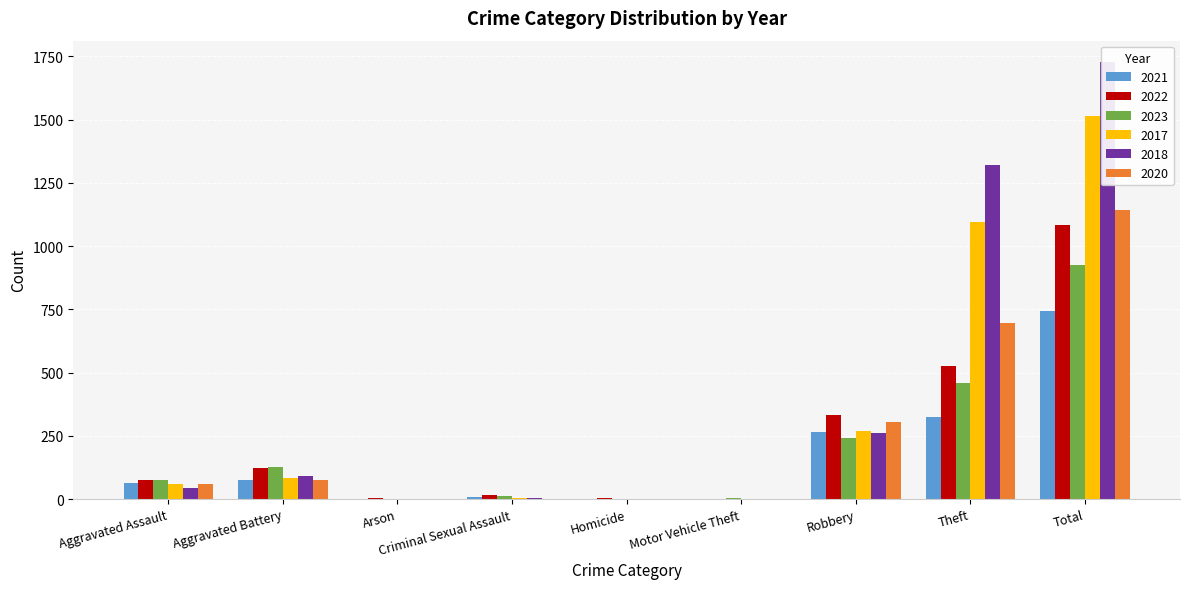

How many data points does each series have?

9